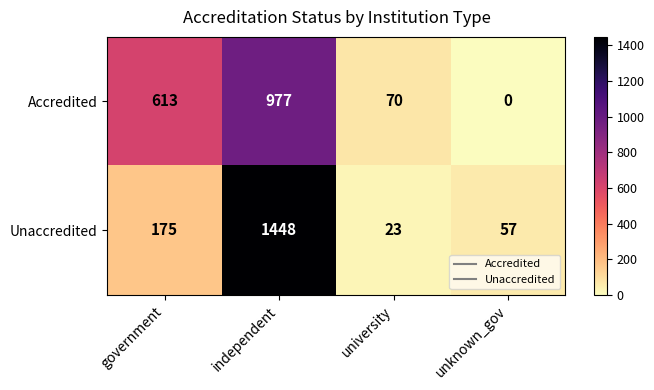

Between independent and unknown_gov, which series saw the biggest shift?

Unaccredited